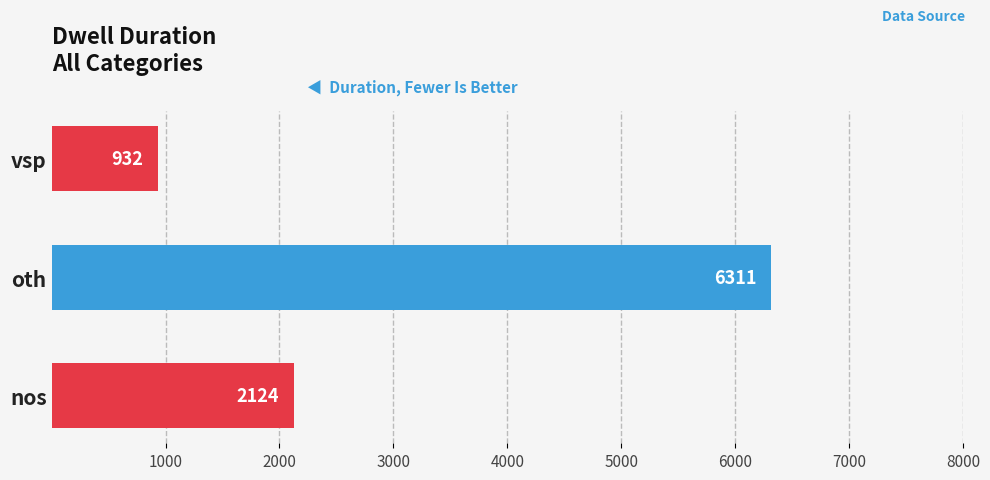

What is the difference between the values at oth and vsp?

5379